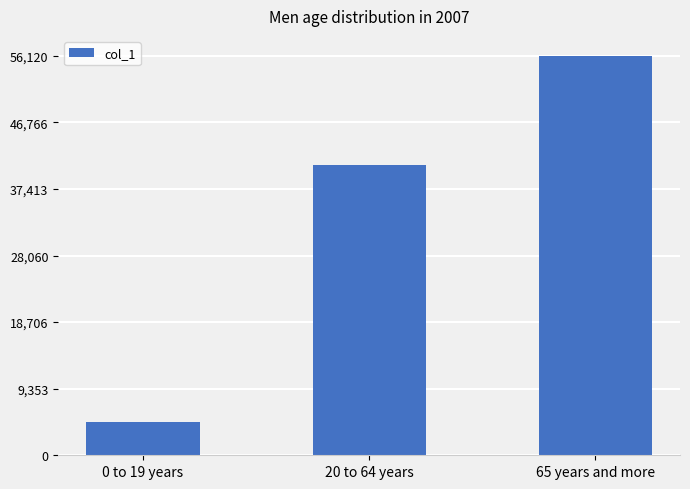

True or false: the data shows 15778 at 20 to 64 years.

False